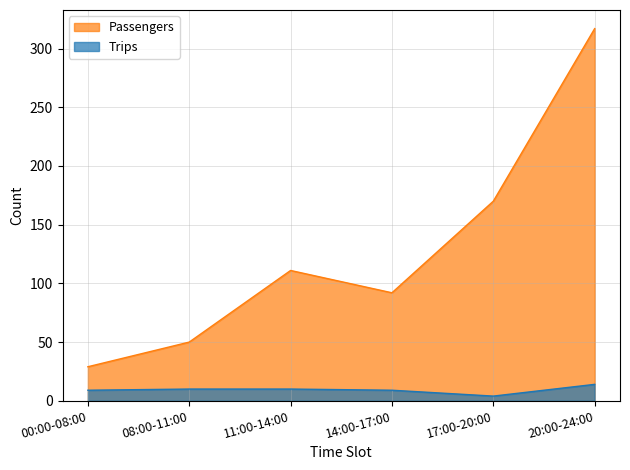

What is the average value of the Trips series?

9